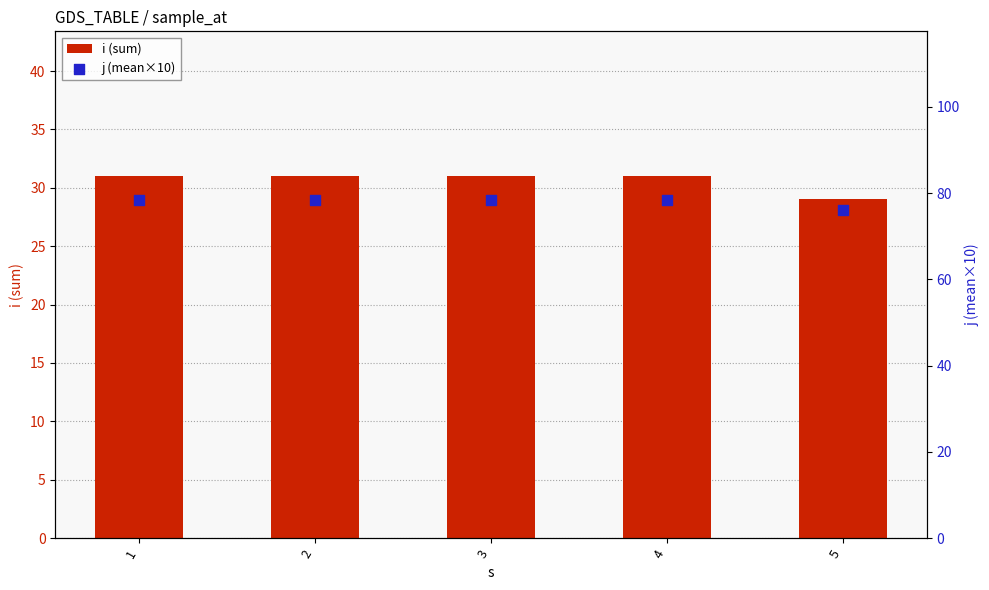

Which series contains the highest Y value?

j (mean×10)